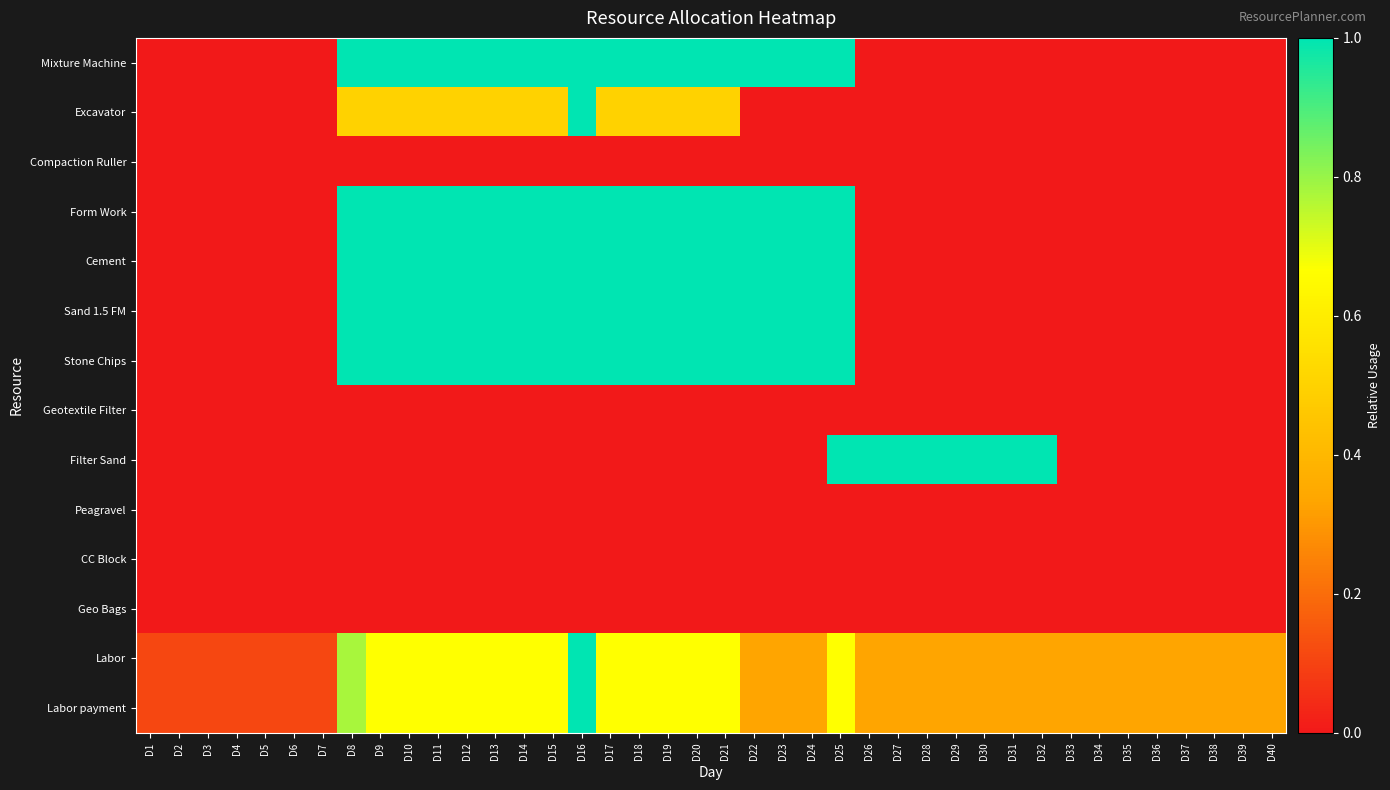

What is the spread (max minus min) of values at D24?

1.0